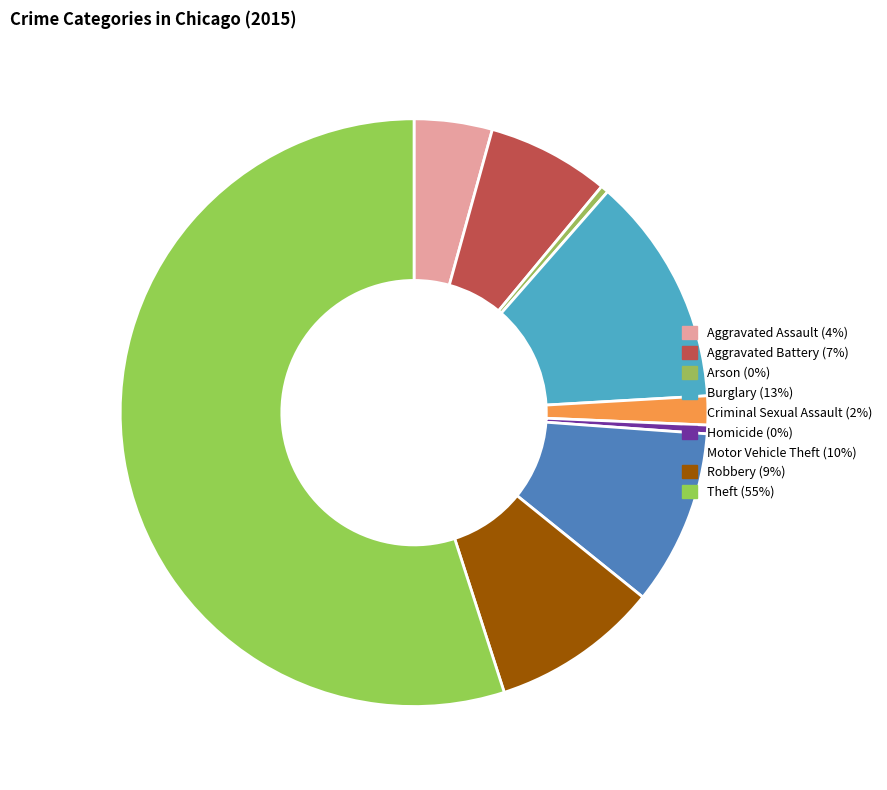

How many slices are in this pie chart?

9